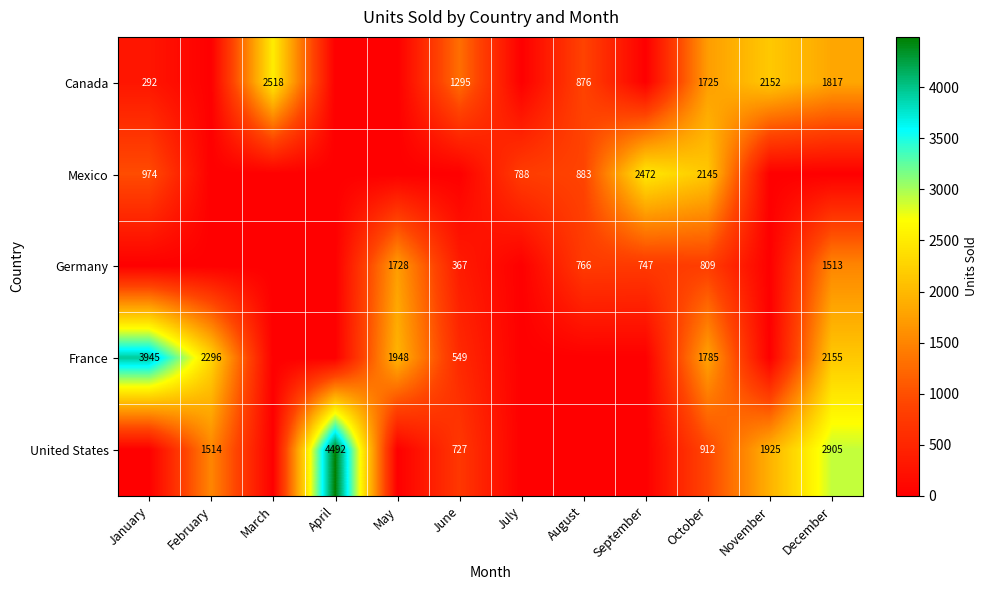

True or false: Canada has a value of 1817 at December.

True